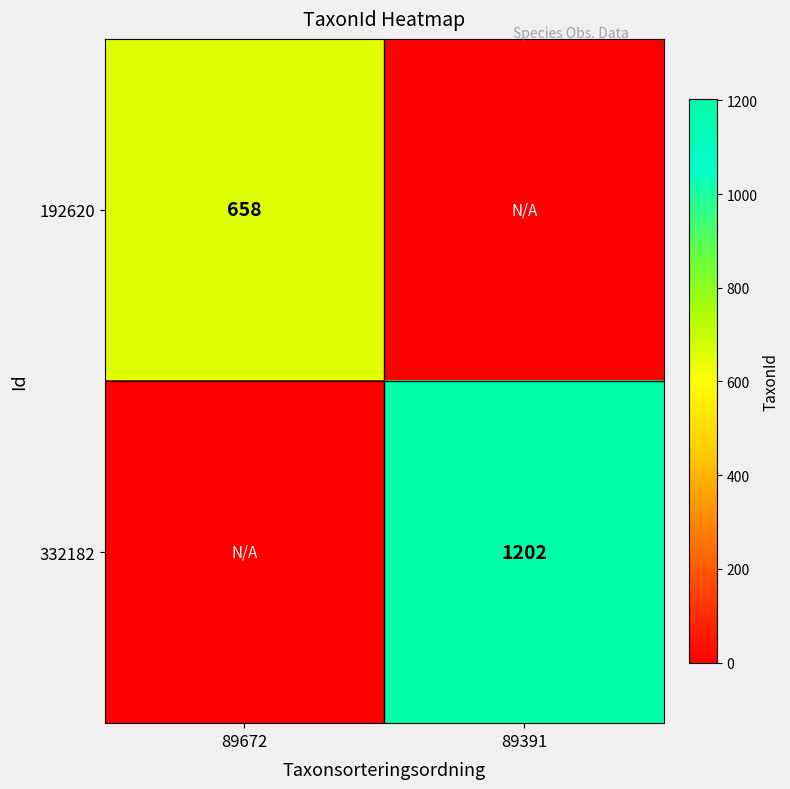

At which category does the chart reach its peak across all series?

89391